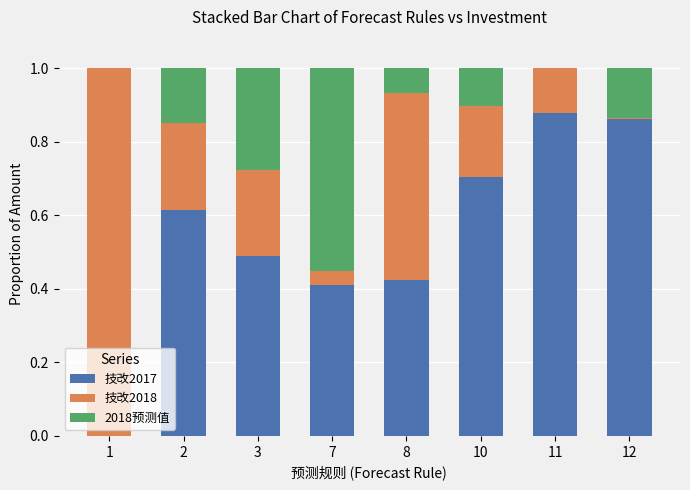

How many 技改2017 values are between 0 and 1?

8